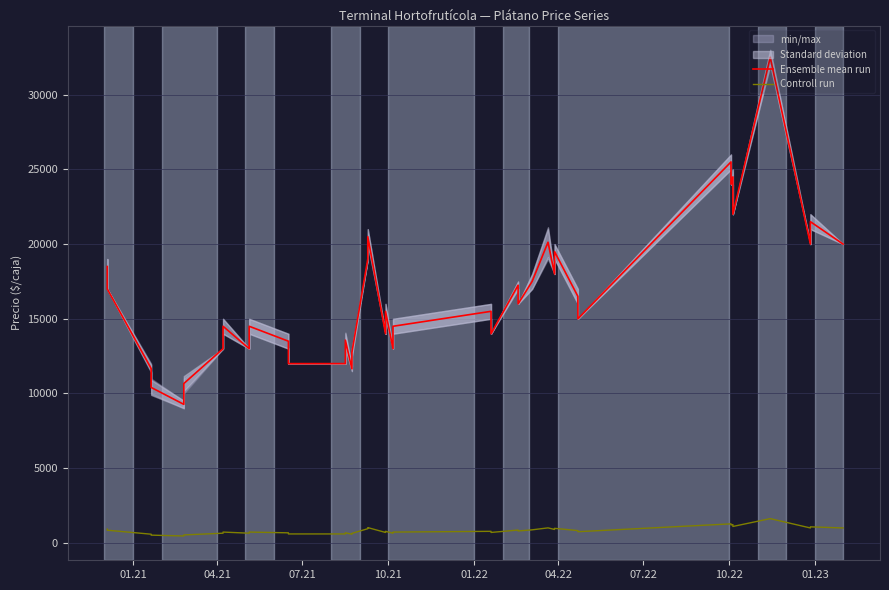

True or false: Ensemble mean run and Controll run intersect in this chart.

False